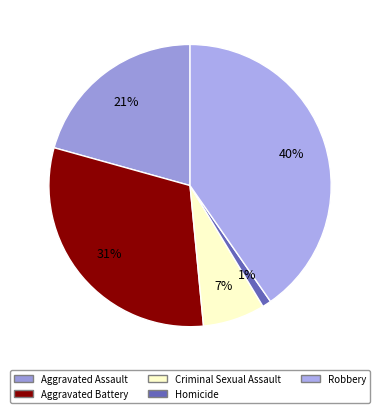

Does Robbery account for over 50% of the chart?

No